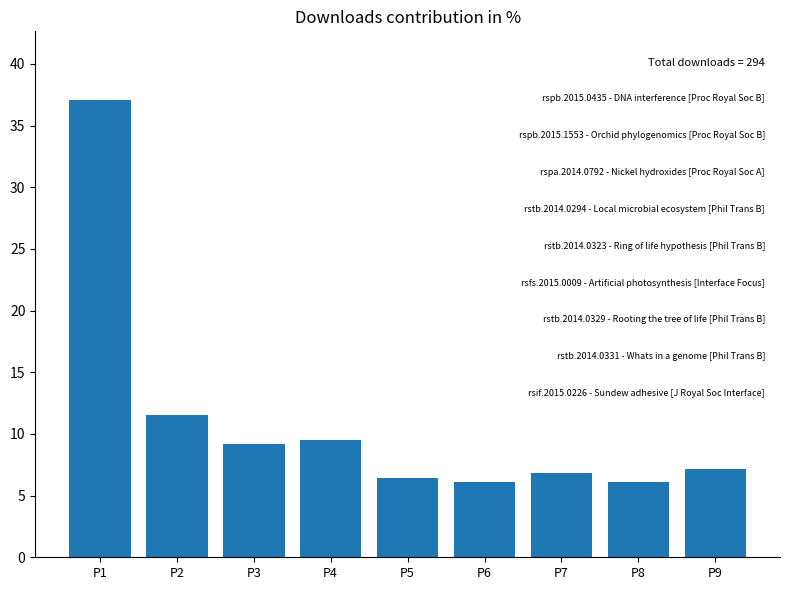

How many data points does each series have?

9